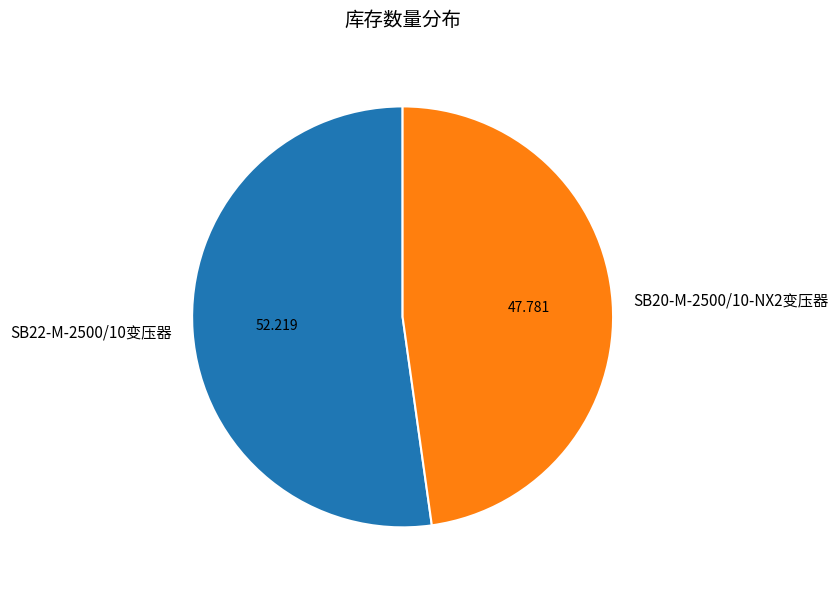

Which category has the smallest portion of the pie?

SB20-M-2500/10-NX2变压器